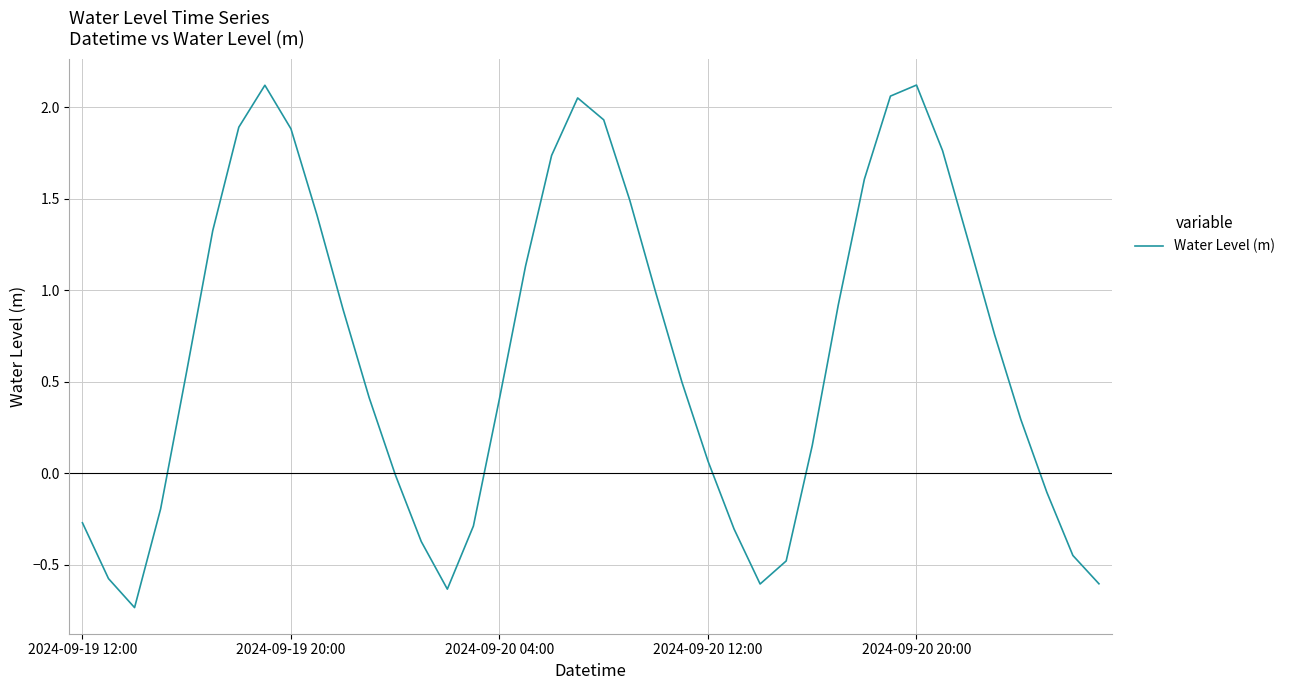

How many interior local valleys (lower than both neighbors) does the data have?

3